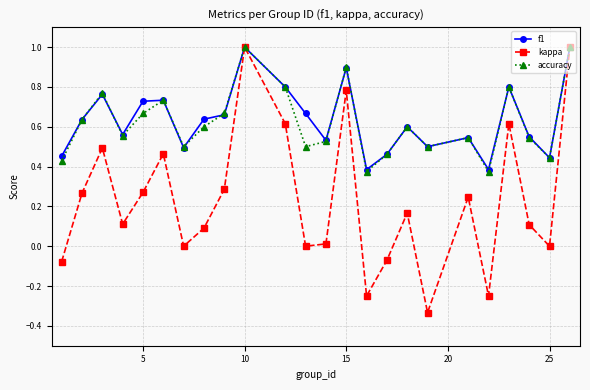

Which series has the widest spread of values?

kappa